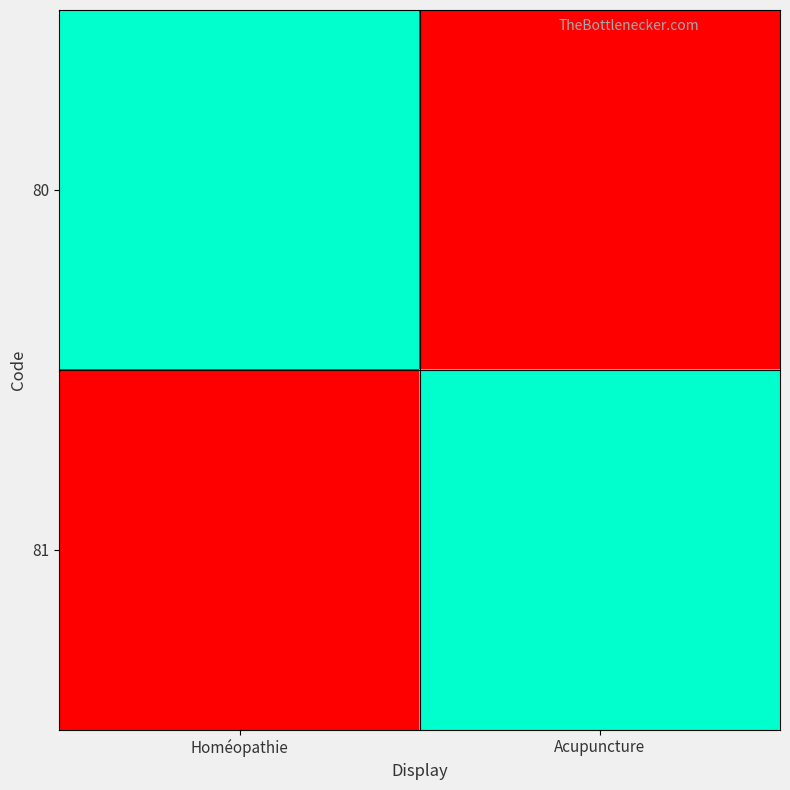

Reading left to right, transcribe all the data shown in this chart.

80: Homéopathie=1	Acupuncture=0
81: Homéopathie=0	Acupuncture=1